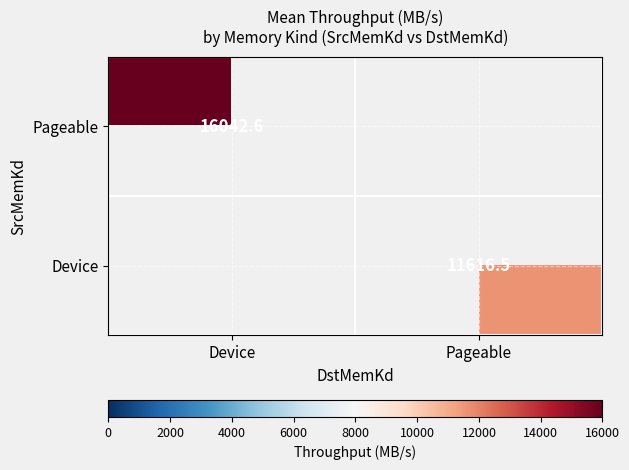

Rank the categories by Device value from lowest to highest.

Device, Pageable